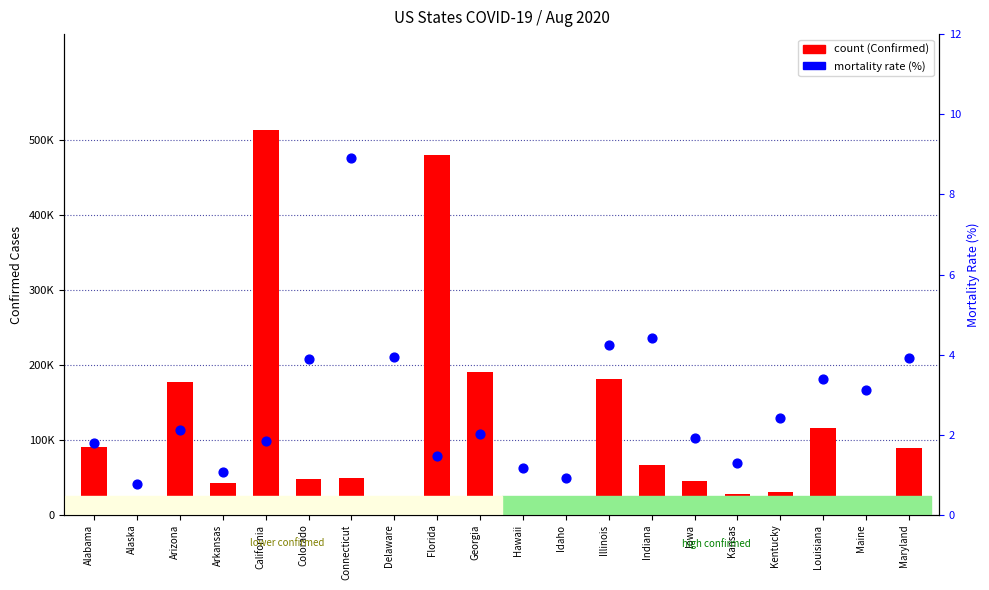

Is the value of count at Kentucky greater than the value of mortality rate (%) at Idaho?

Yes